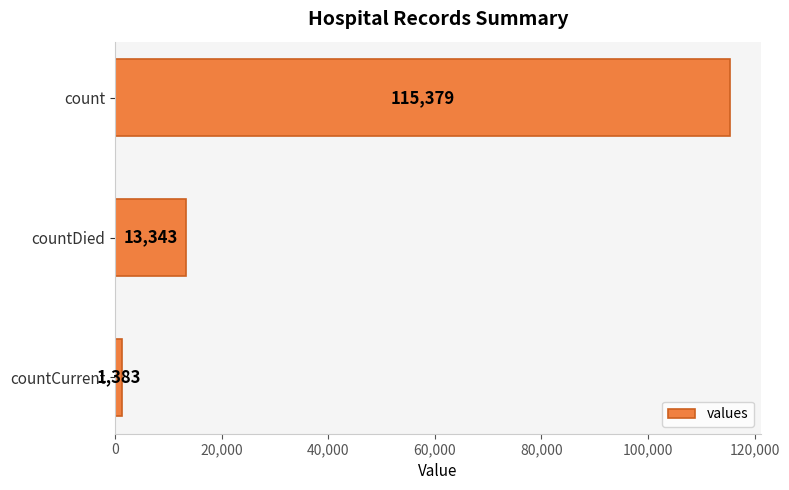

Where is the data nearest to the value 58381?

countDied